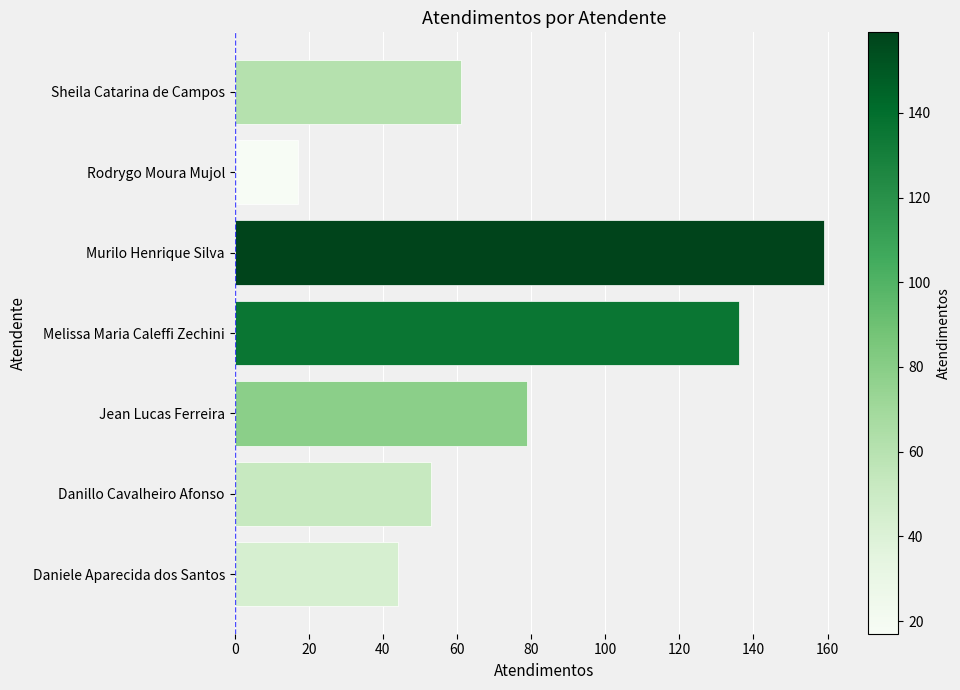

What is the difference between the maximum and minimum values?

142